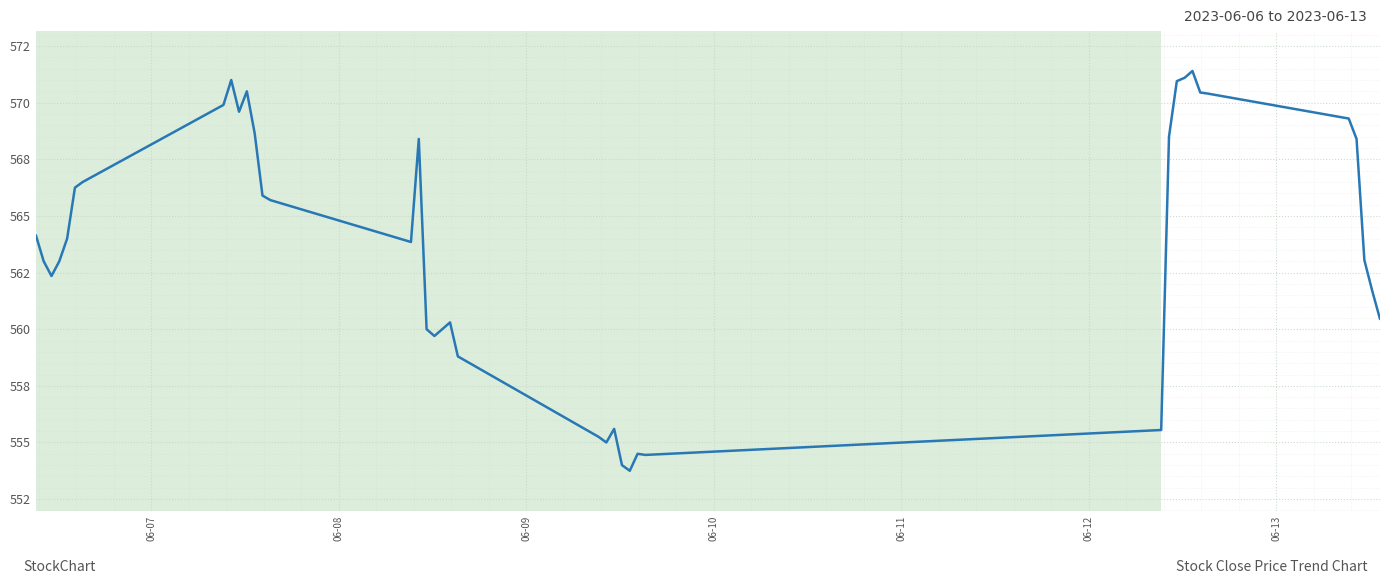

Where does the data first go above 564?

06-07